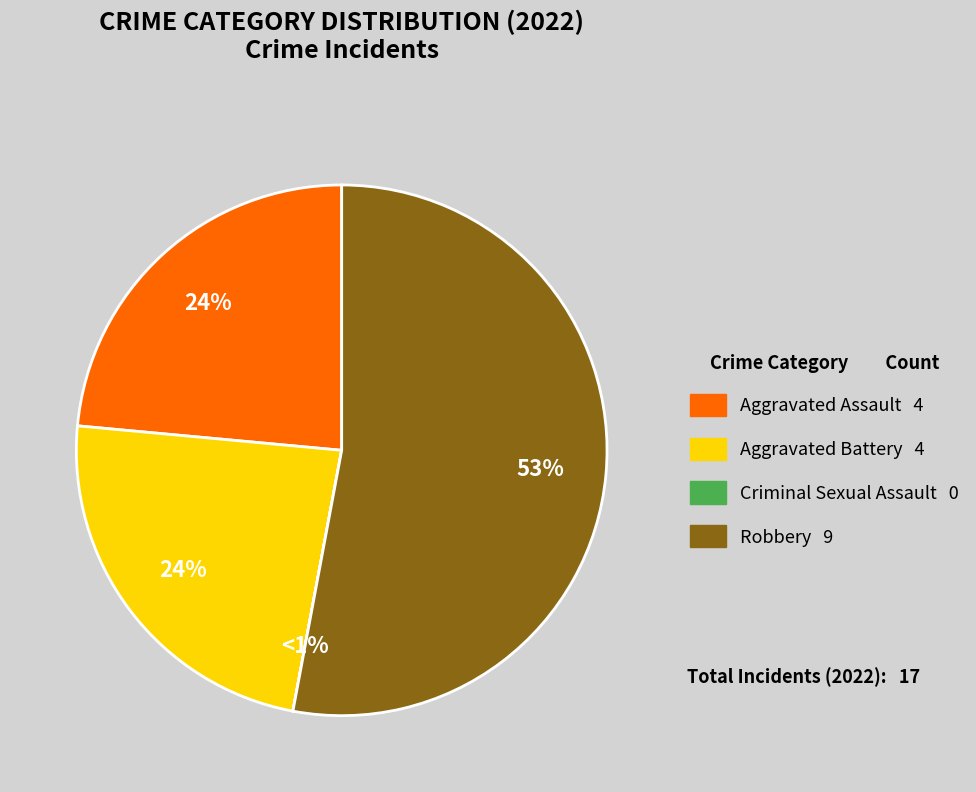

What is the smallest slice in the pie chart?

Criminal Sexual Assault